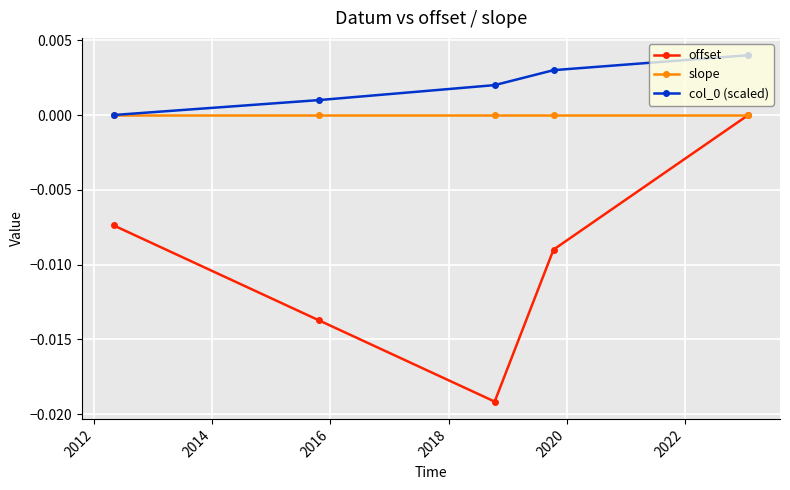

Which series has the largest range (max minus min)?

offset